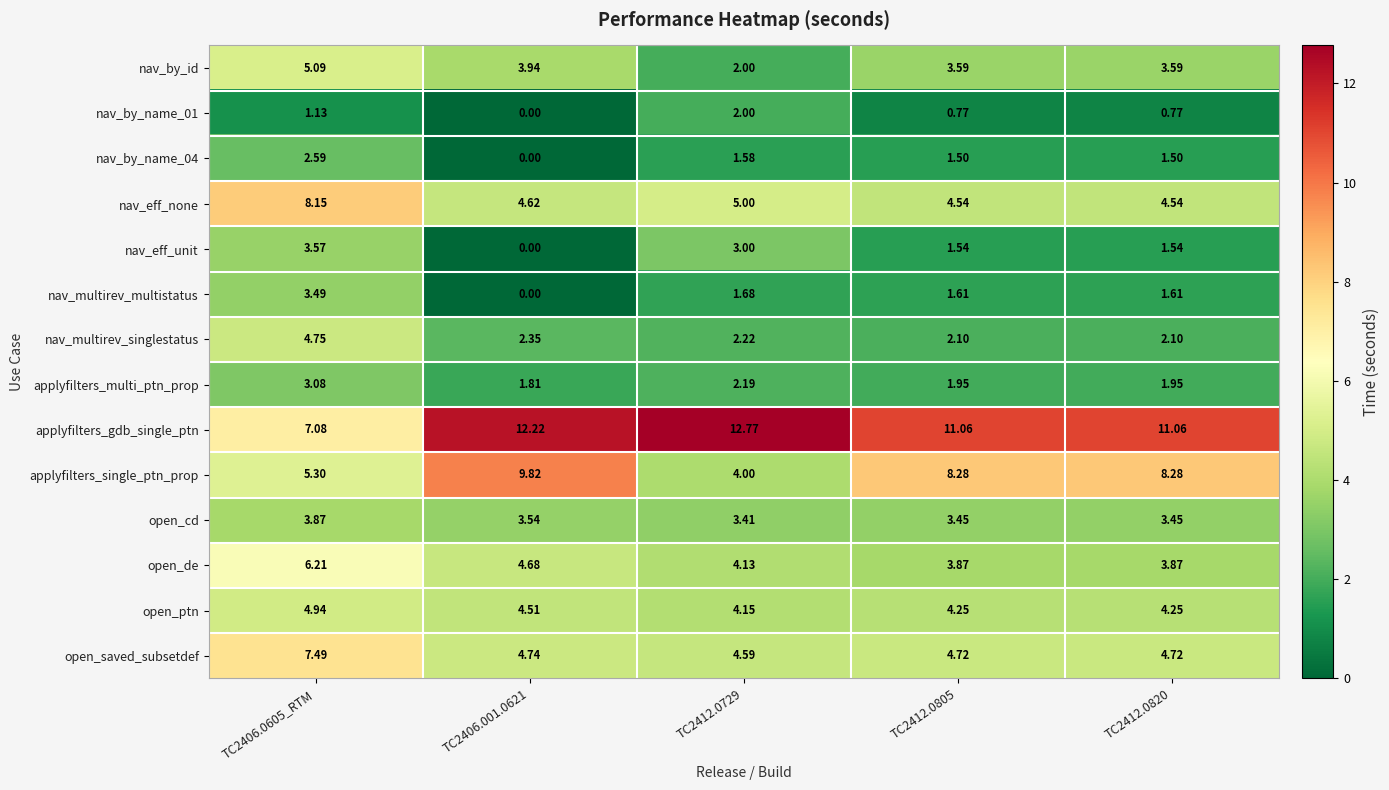

Which series changed the most between TC2406.0605_RTM and TC2412.0820?

applyfilters_gdb_single_ptn